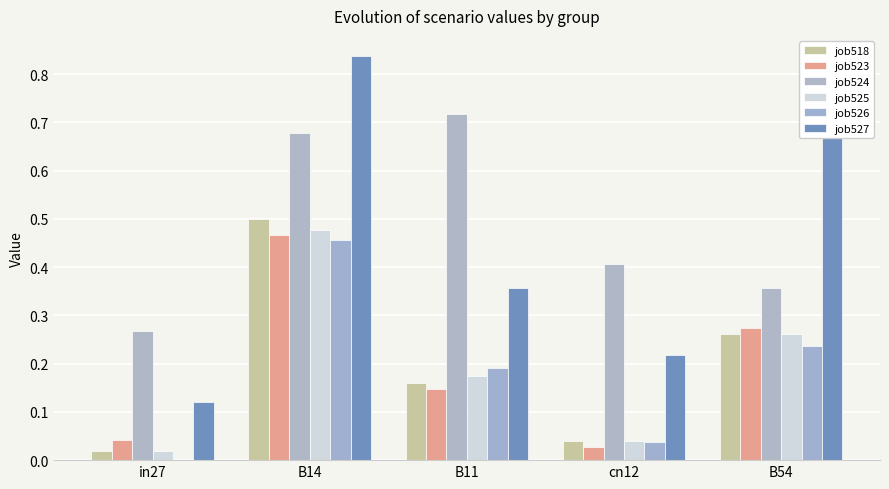

How many distinct data groups are displayed?

6